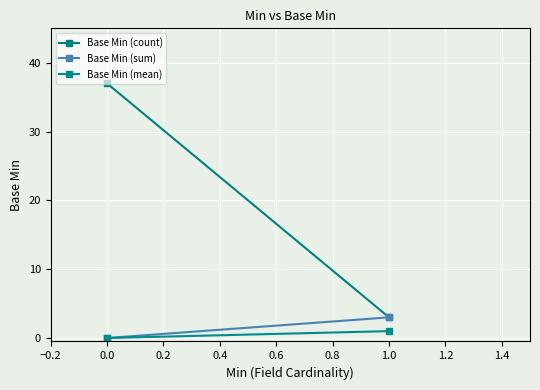

Count the number of data series in this chart.

3